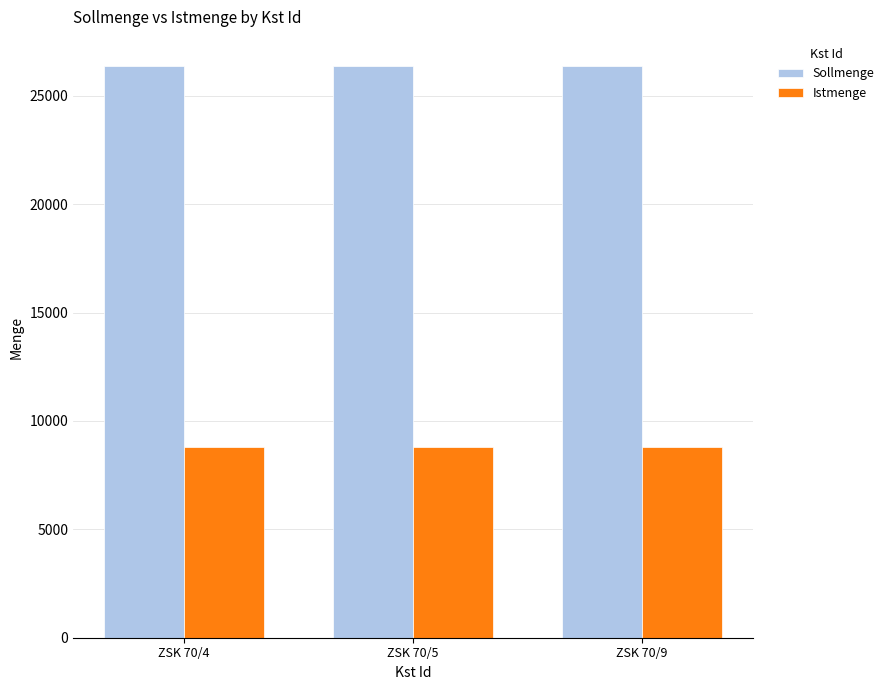

The value of Istmenge at ZSK 70/9 is 13869. True or false?

False